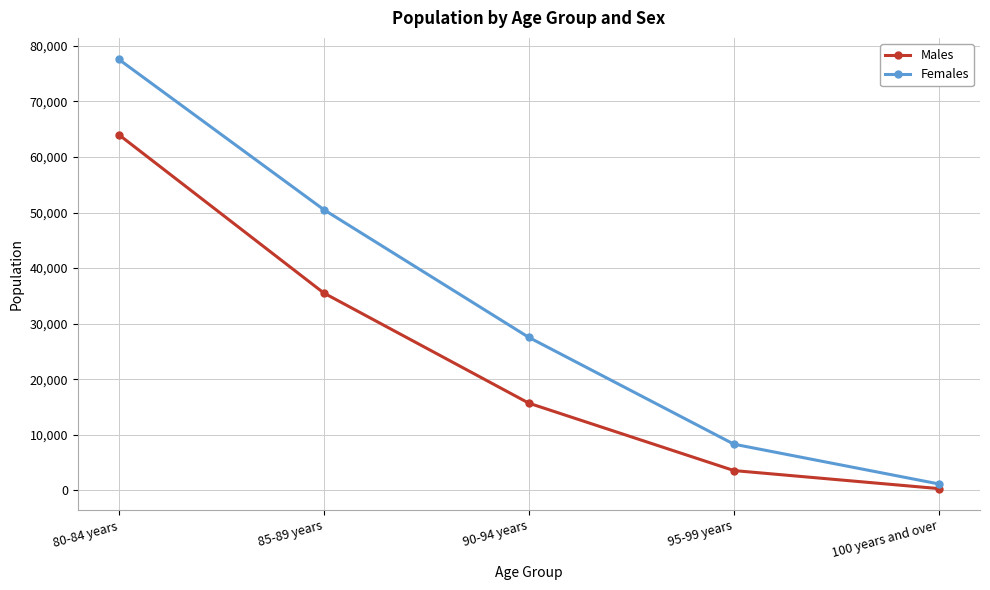

Which category has the highest value in the Females series?

80-84 years